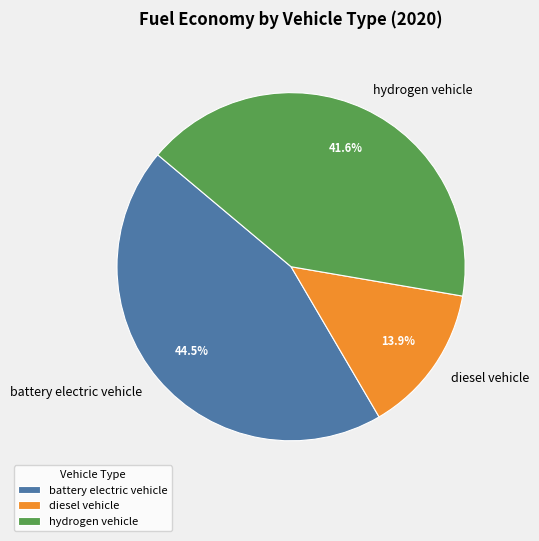

Which has a higher value, hydrogen vehicle or battery electric vehicle?

battery electric vehicle